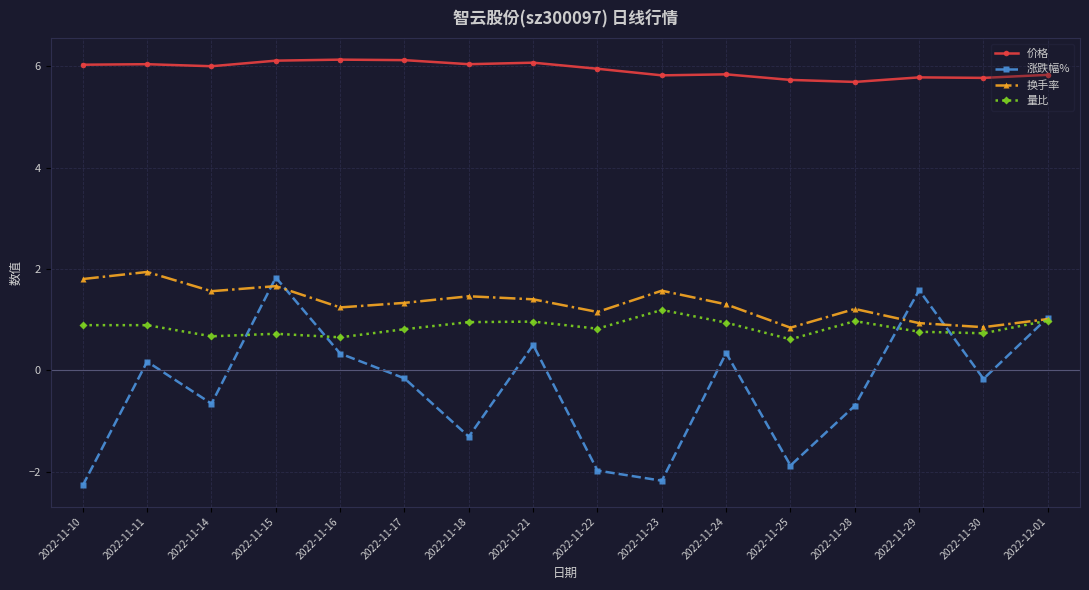

What are all the series names shown in the legend?

价格, 涨跌幅%, 换手率, 量比